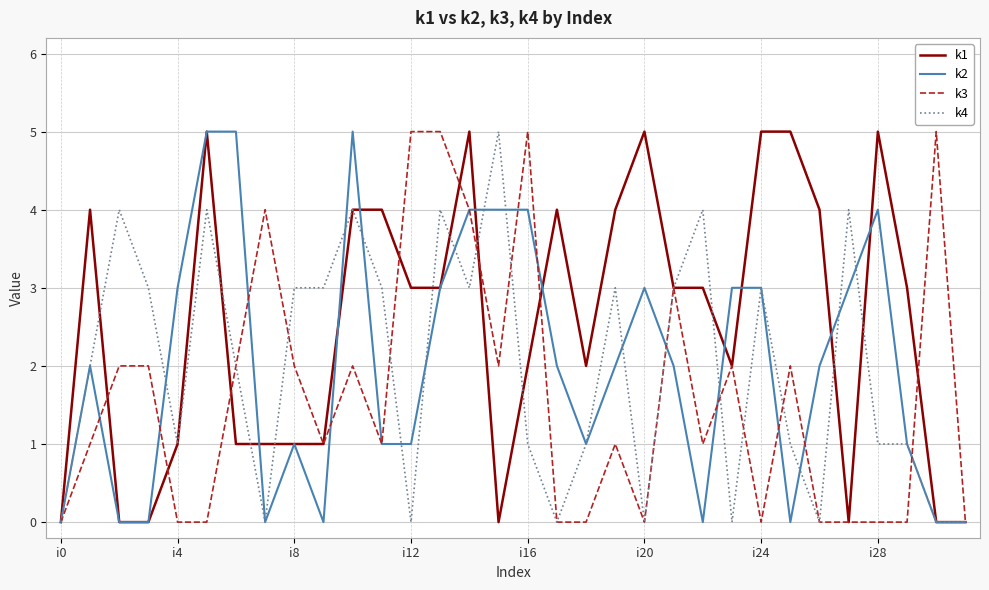

Which series has the largest total across all categories?

k1